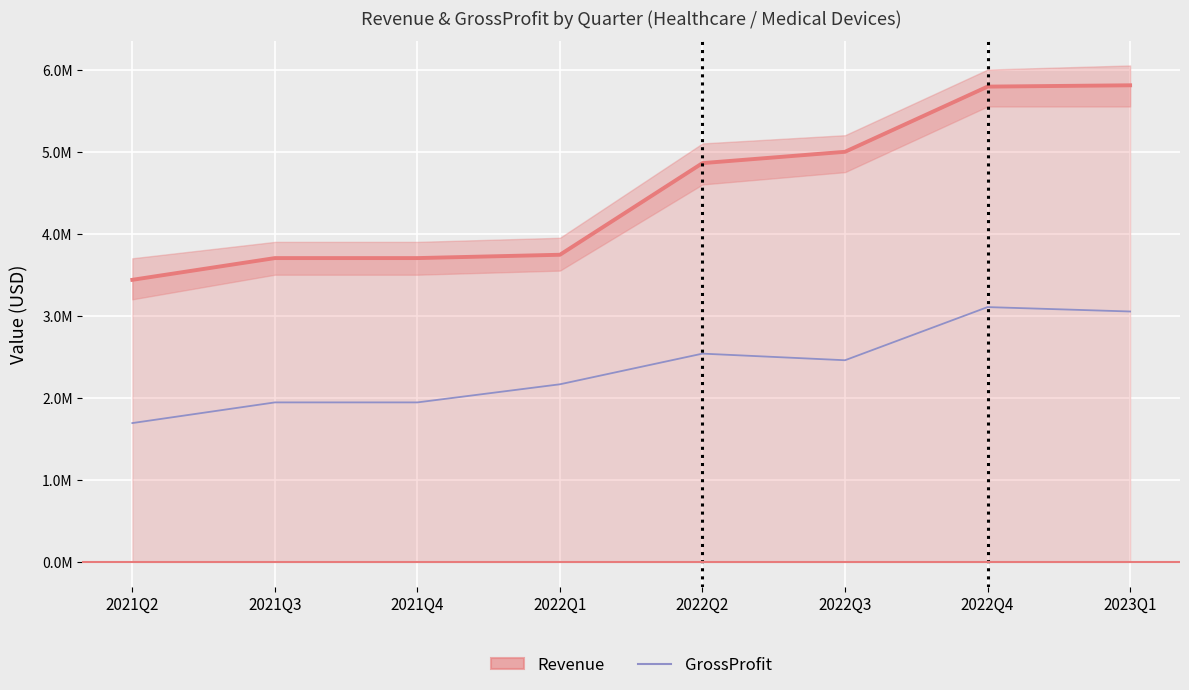

True or false: GrossProfit has a value of 922019 at 2022Q2.

False